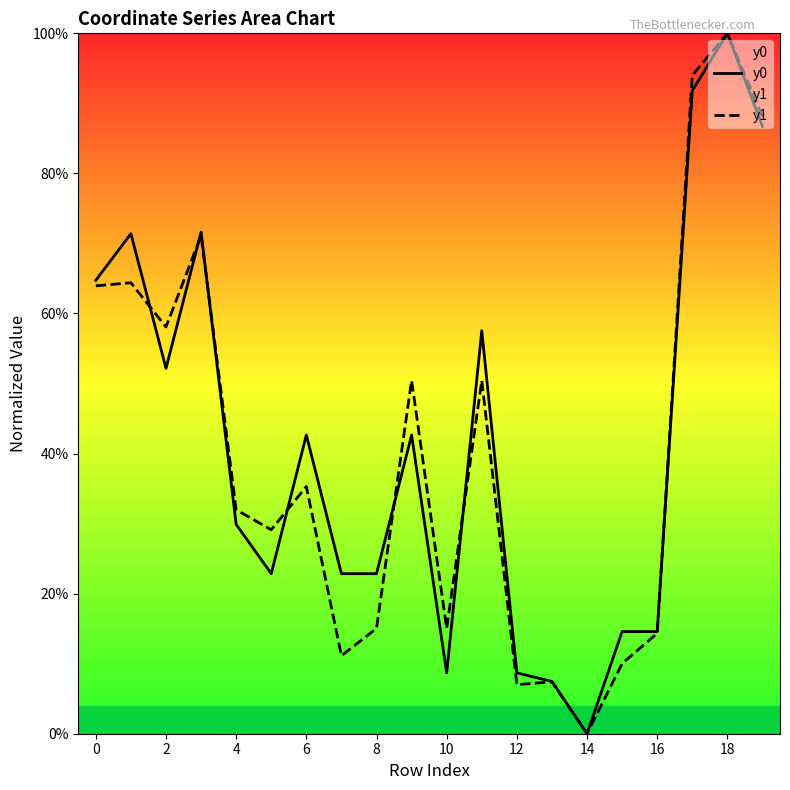

The value of y0 at 13 is 0.1. True or false?

False